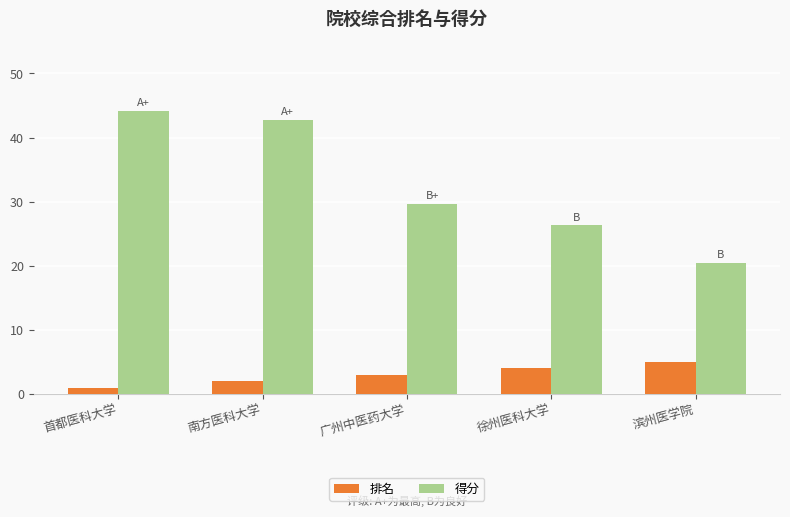

Count the number of categories in the chart.

5